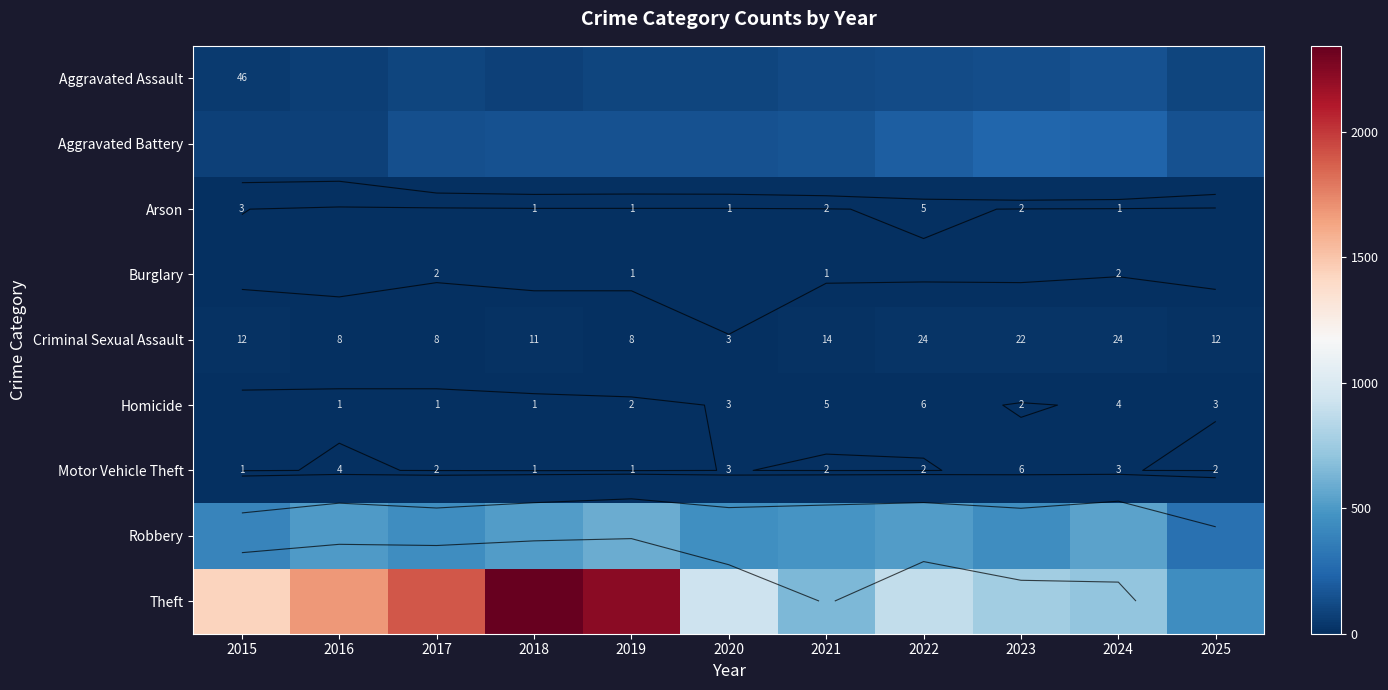

List the series in order of their peak value, lowest first.

Burglary, Arson, Homicide, Motor Vehicle Theft, Criminal Sexual Assault, Aggravated Assault, Aggravated Battery, Robbery, Theft